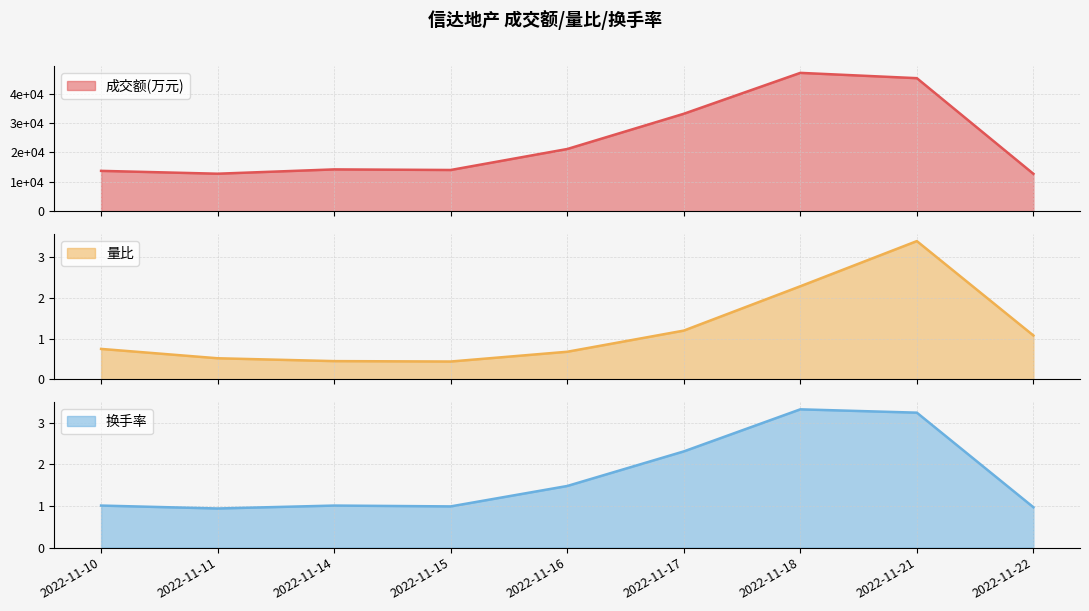

What is the highest value of the 量比 series?

3.4